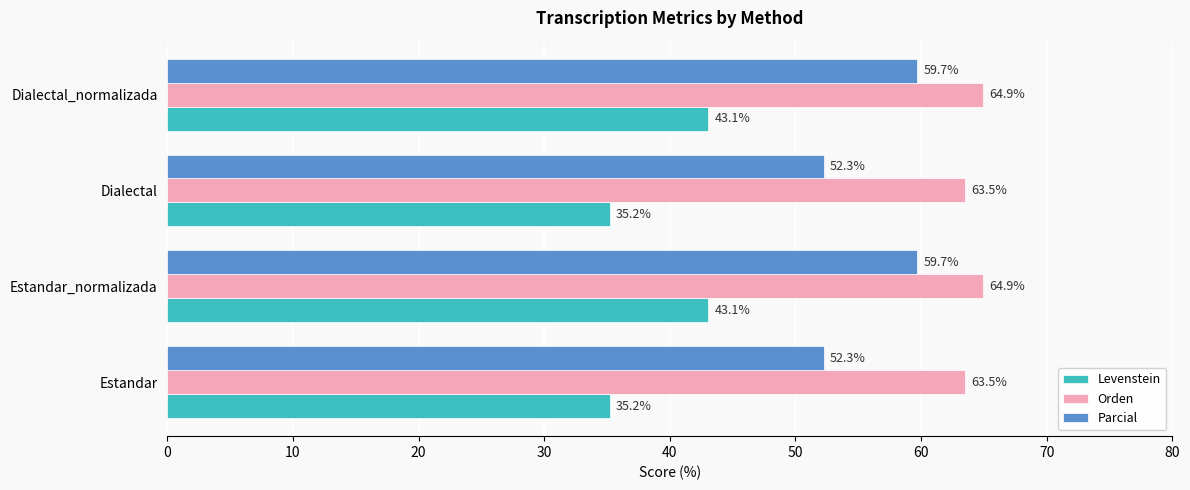

What is the difference between the second highest and minimum values in the Parcial series?

7.5